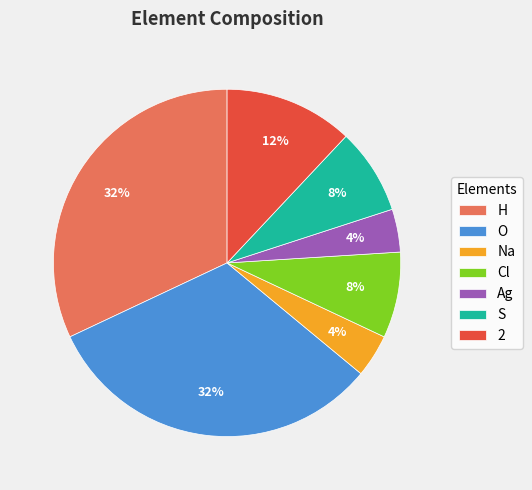

Is Ag the majority of the pie?

No